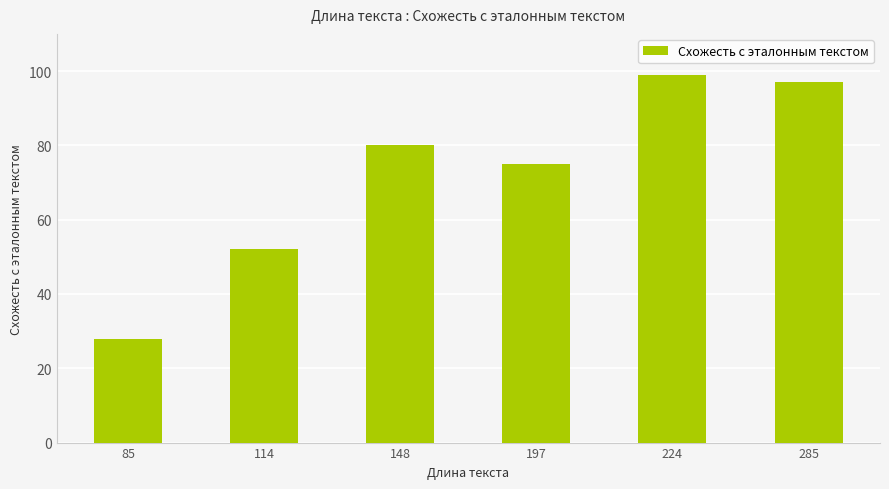

What is the change in value from 197 to 285?

+22